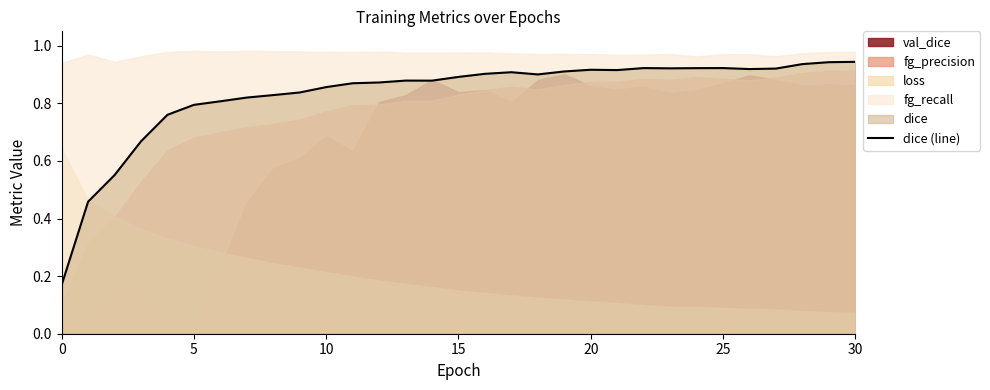

True or false: the data shows 0.9 at 30.

True